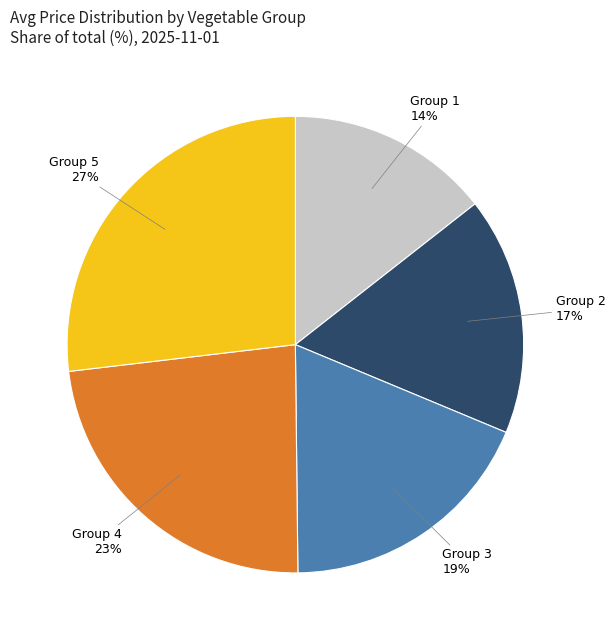

Is there a majority slice in this chart?

No